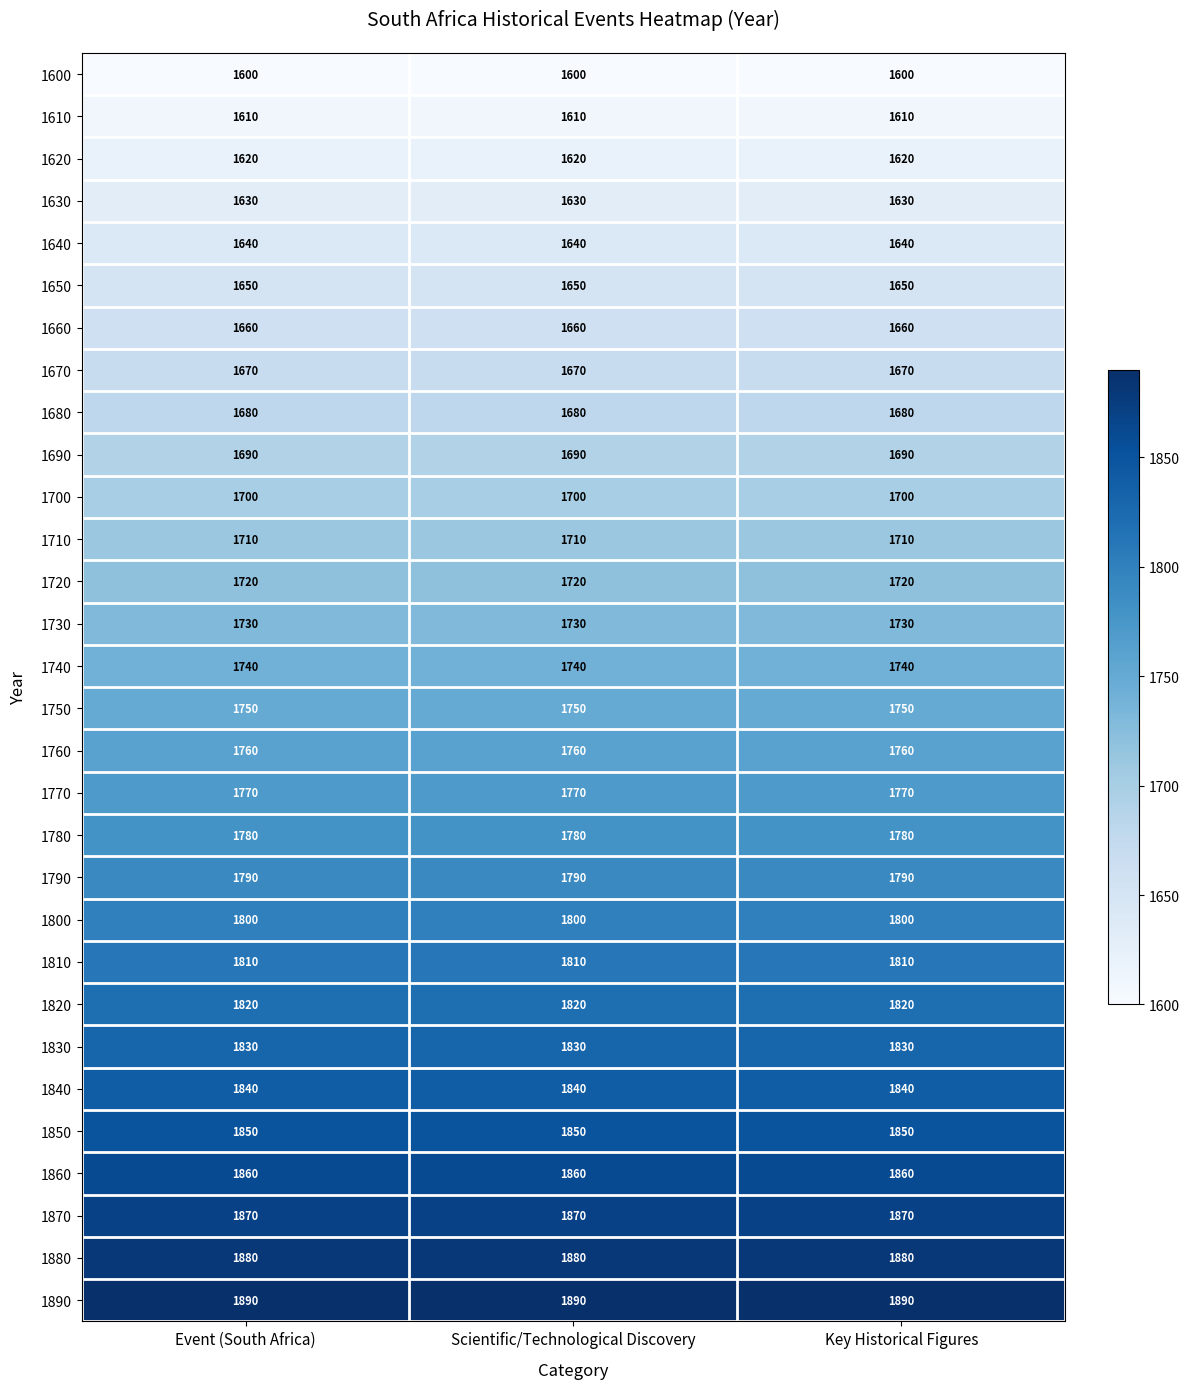

What is the sum of all 1670 values?

5010